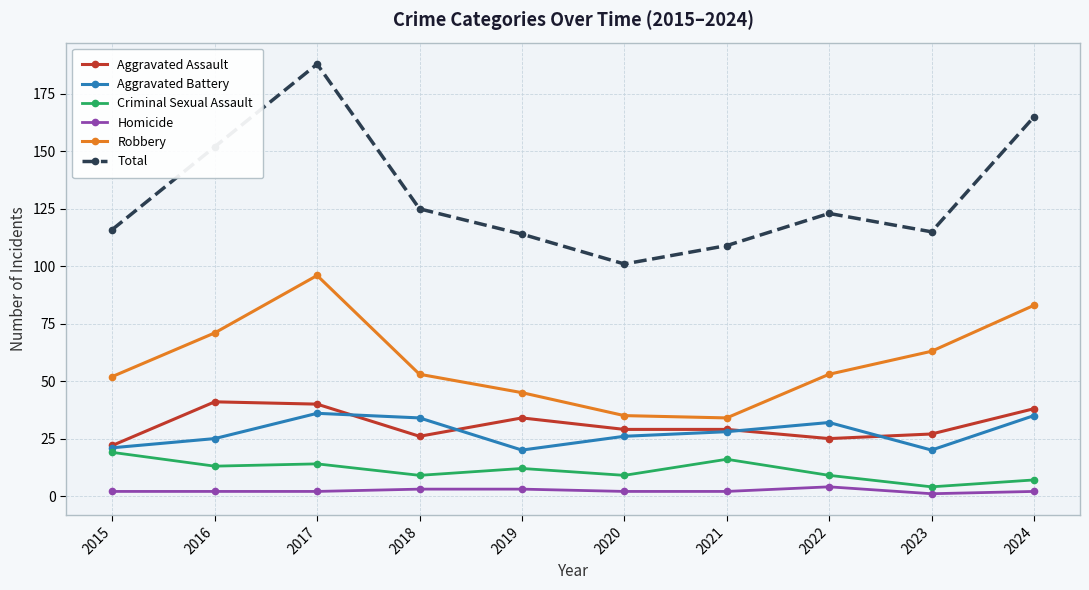

What is the difference between the highest and lowest values at 2019?

111